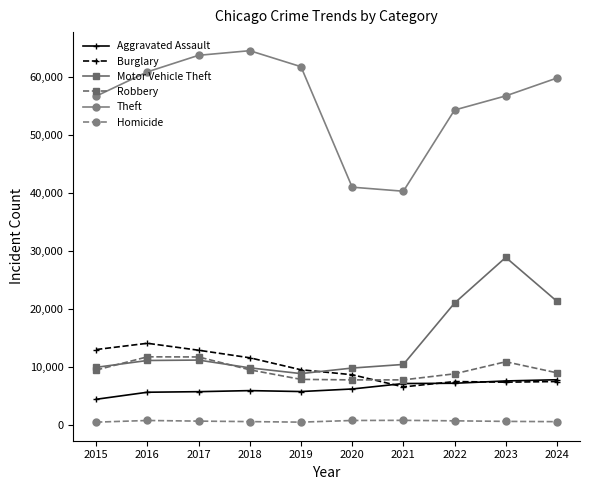

What is the minimum value for Motor Vehicle Theft?

8854